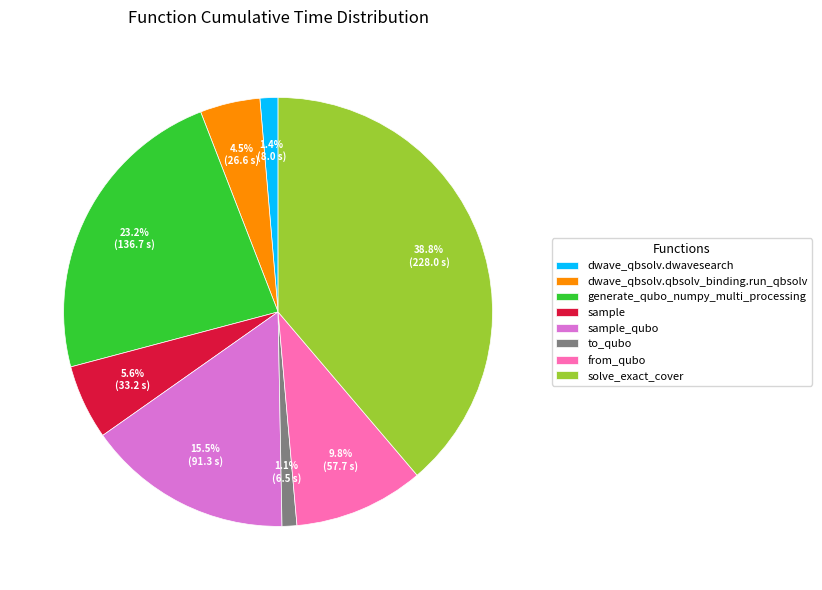

To the nearest percent, what is the difference between the largest and smallest slice percentages?

38%